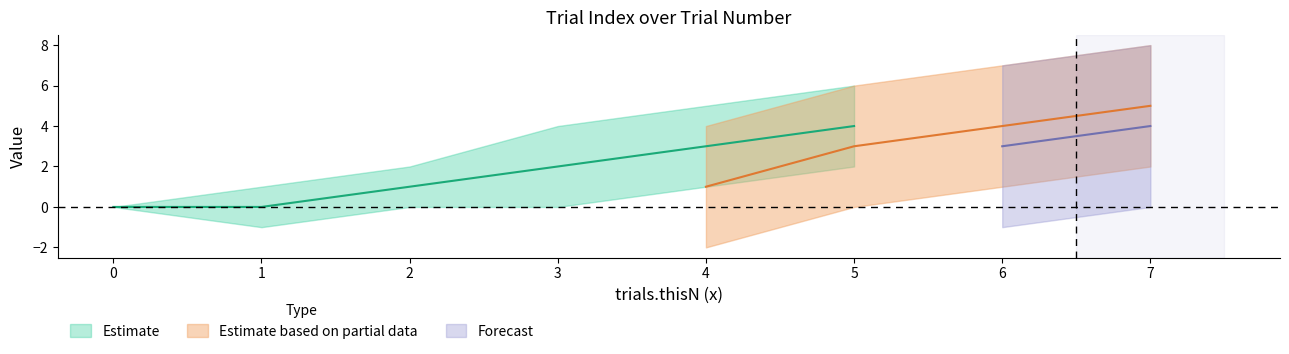

In trials.thisIndex, how many points are lower than both neighbors (excluding endpoints)?

1